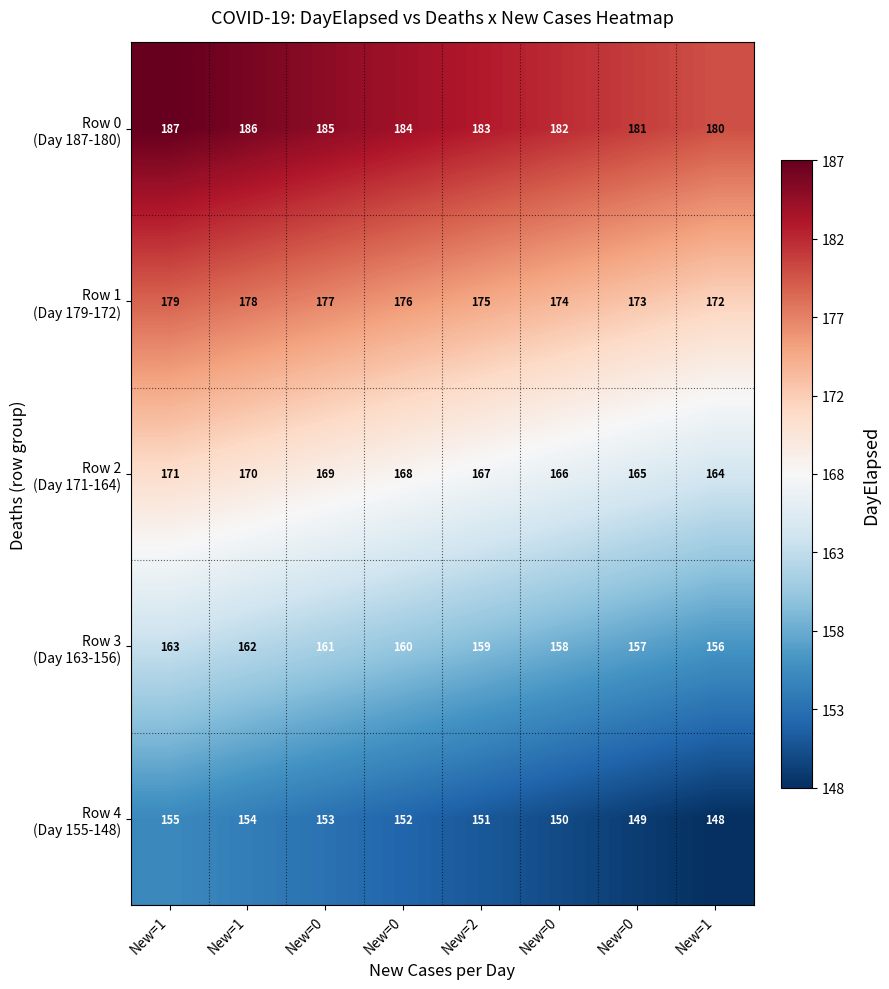

How many categories are shown in the chart?

8